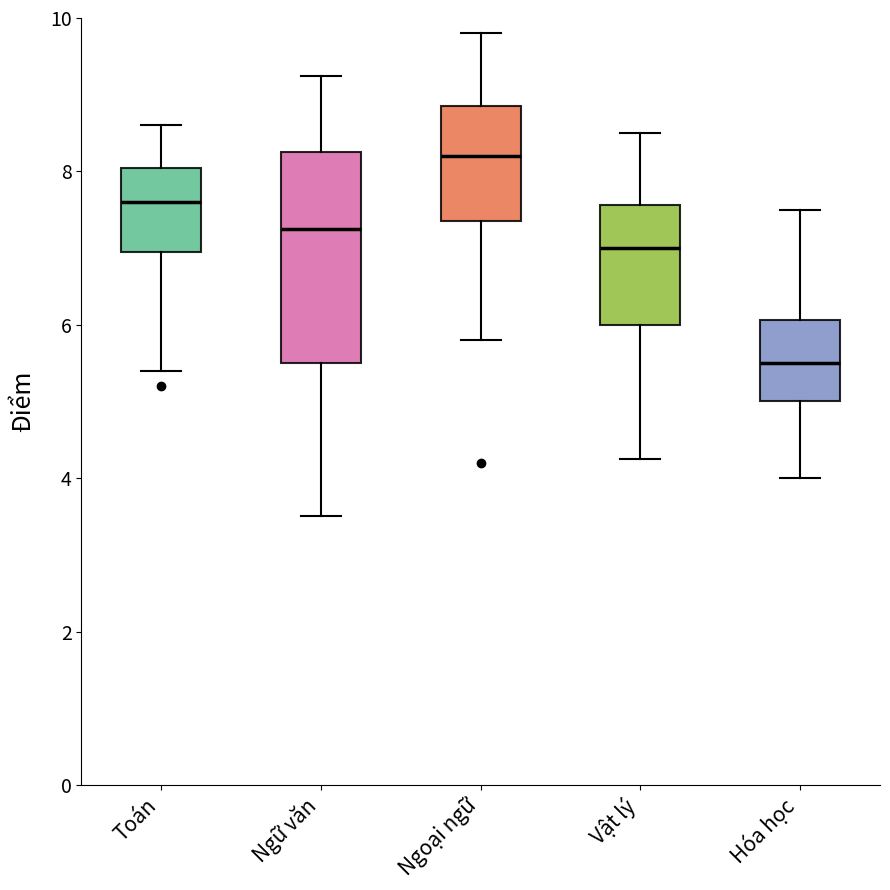

Which box is the tallest, from its lower edge to its upper edge?

Ngữ văn